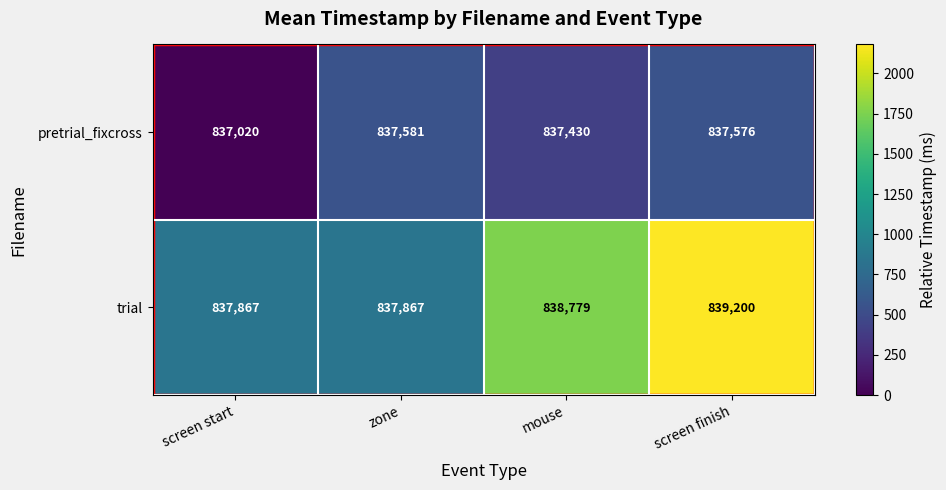

Which series changed the most between mouse and screen finish?

trial